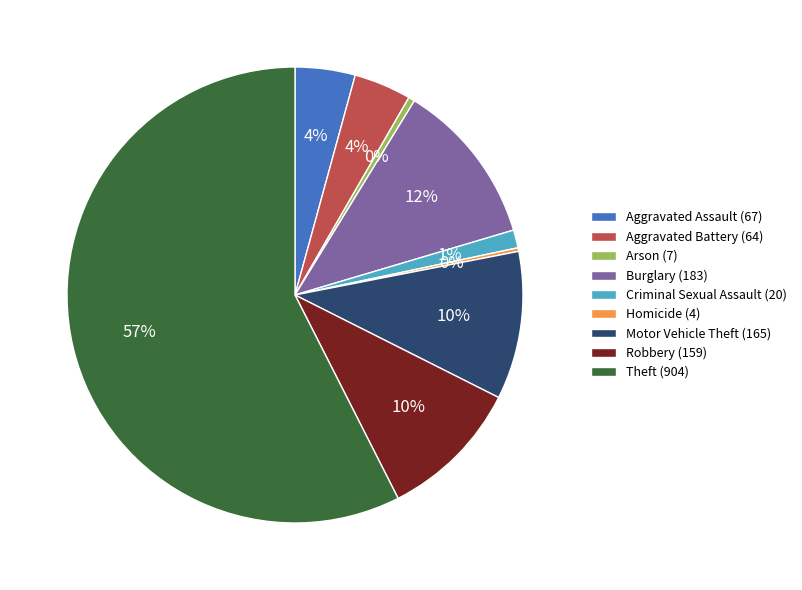

Which category accounts for the majority?

Theft (904)